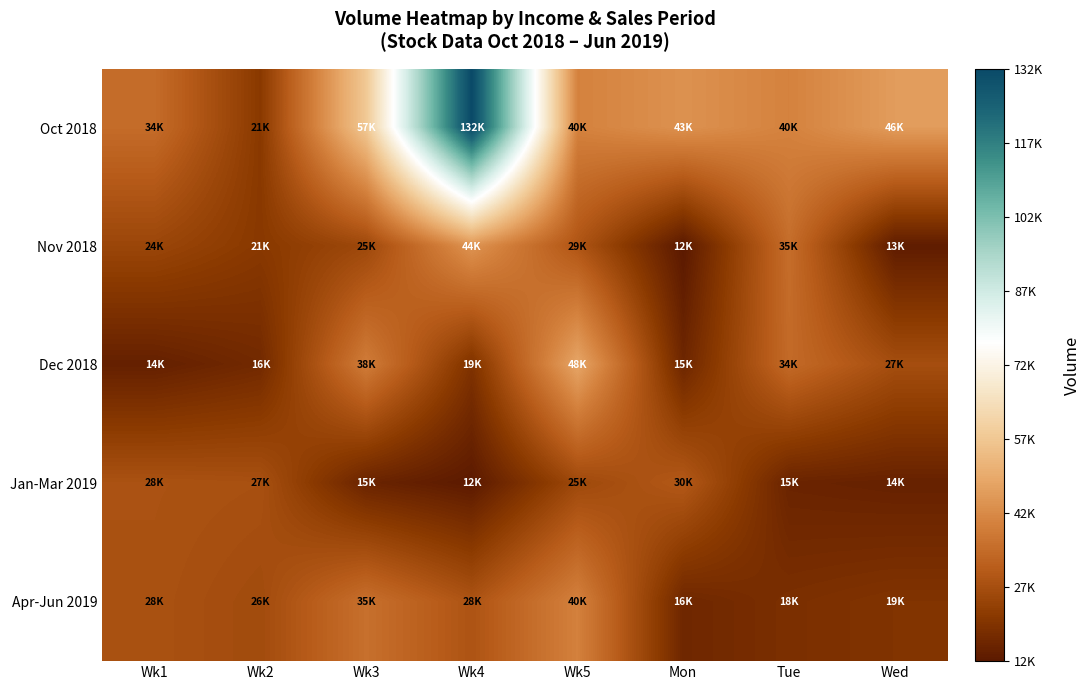

Which category has the lowest value across all series?

Mon